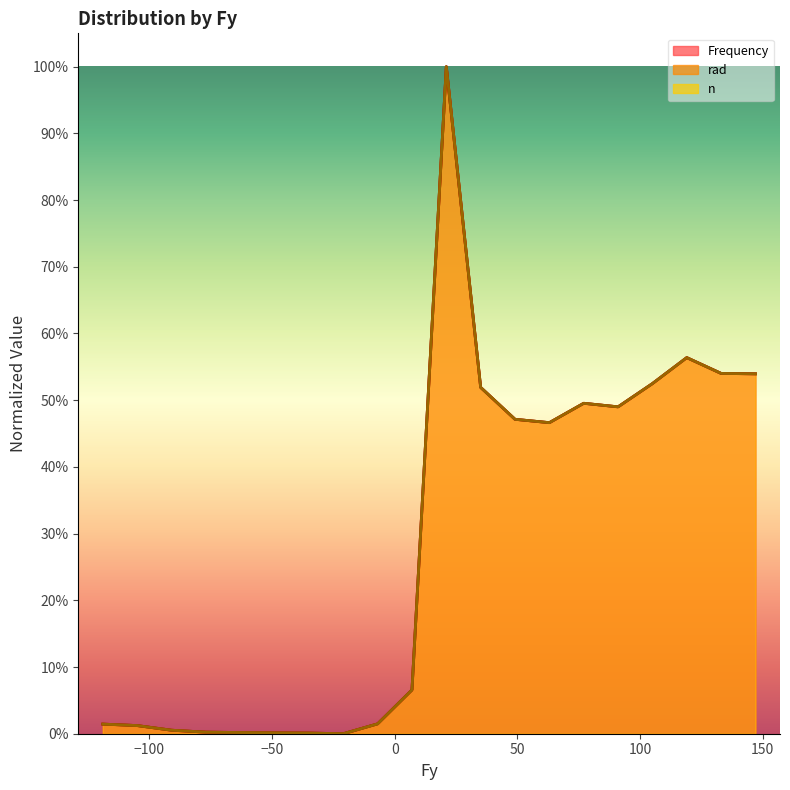

How many lines are shown in the chart?

3